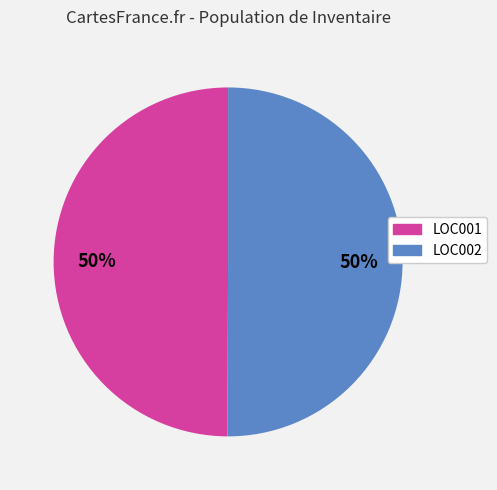

Approximately how many times larger is the value at LOC002 compared to LOC001?

1.0